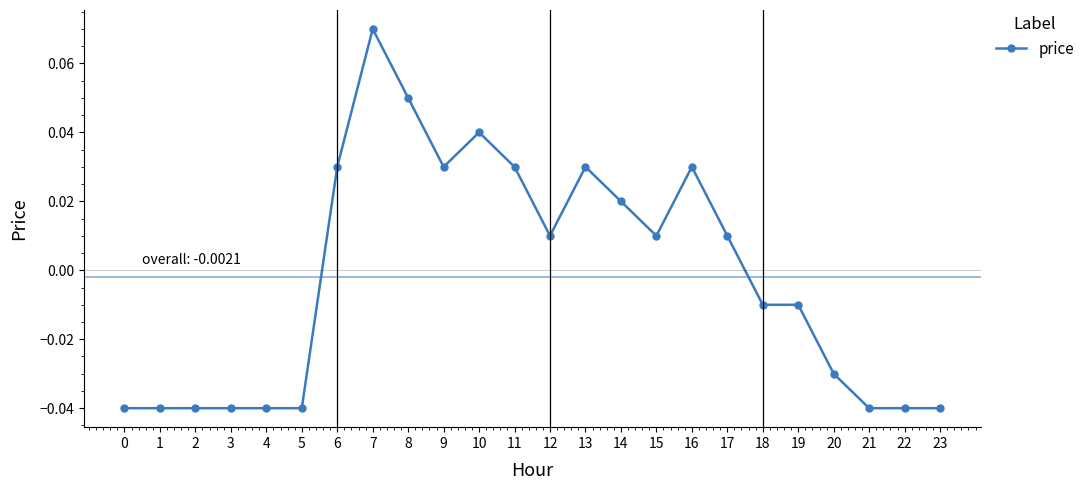

What is the change in value from 2 to 14?

+0.1